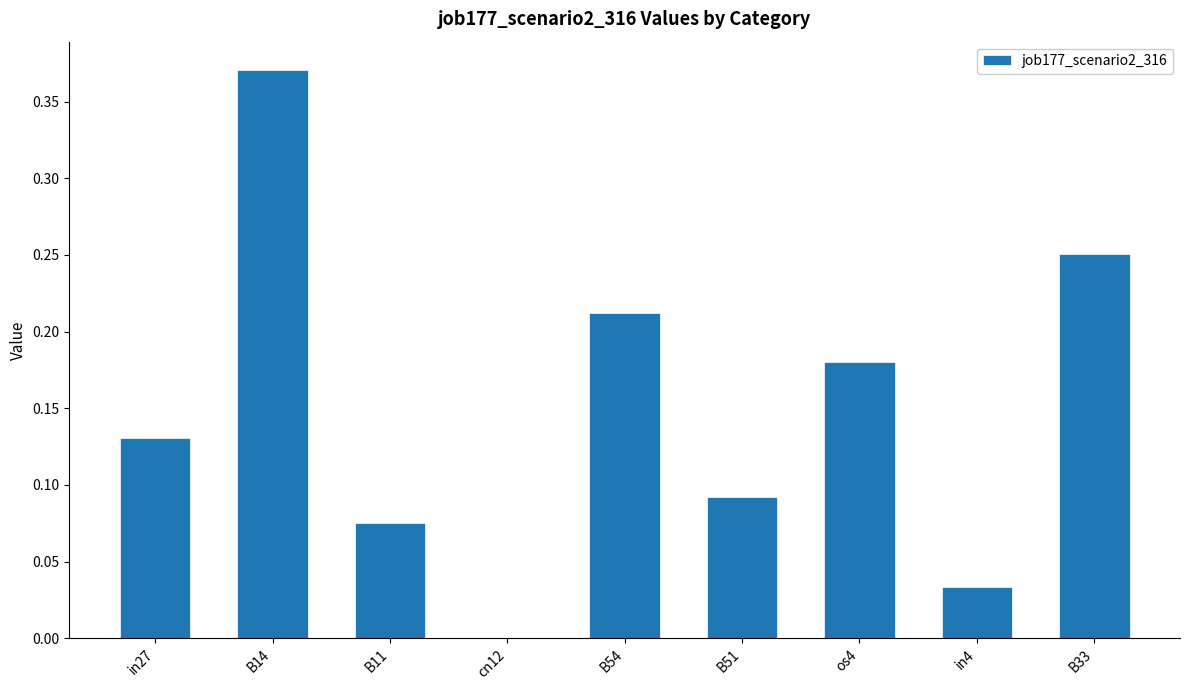

What is the change in value from in27 to B54?

+0.1